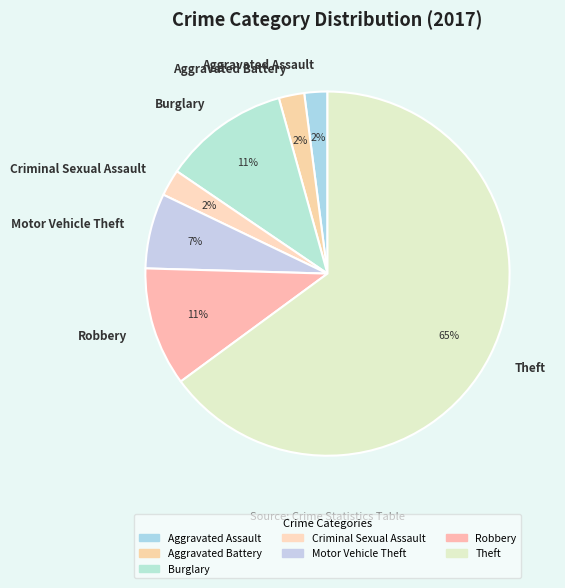

Count the number of slices in the pie.

7